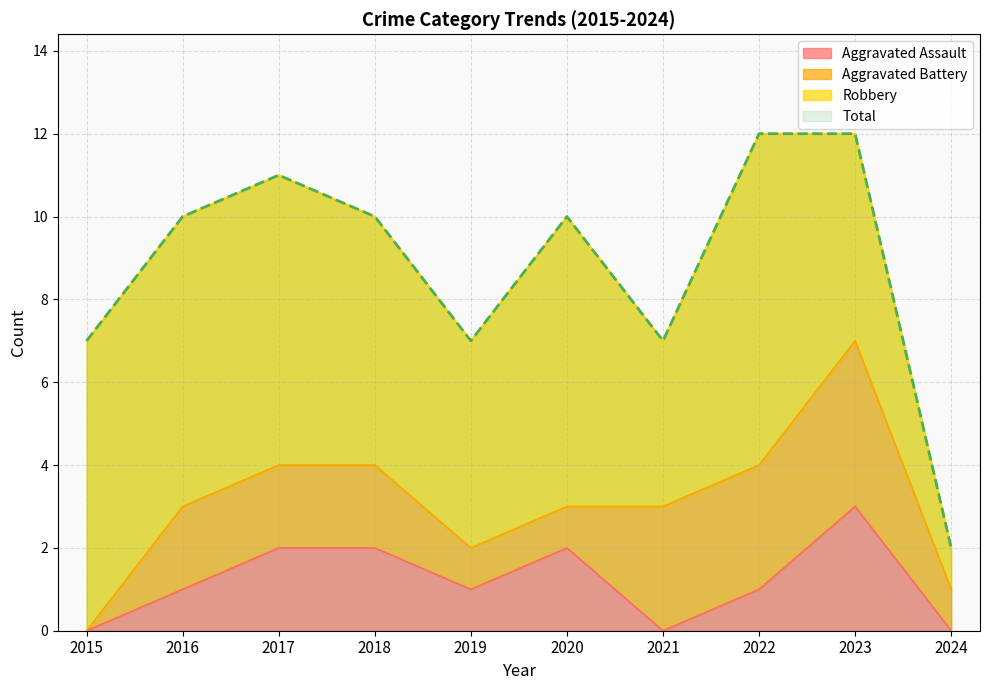

The Total series shows 12 at 2022. True or false?

True